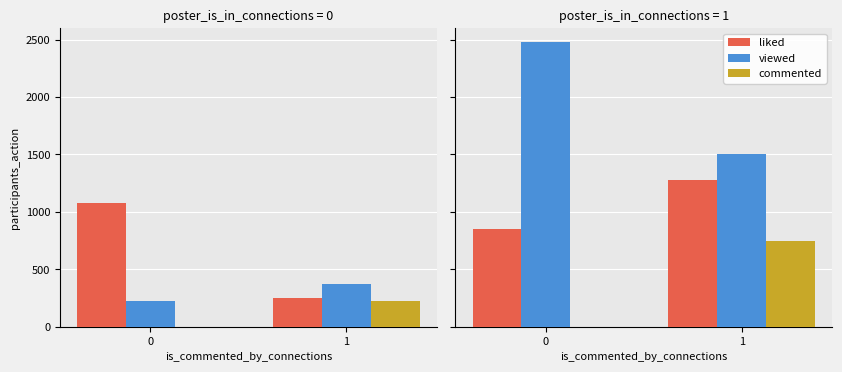

Rank the series by their average value, from highest to lowest.

viewed, liked, commented